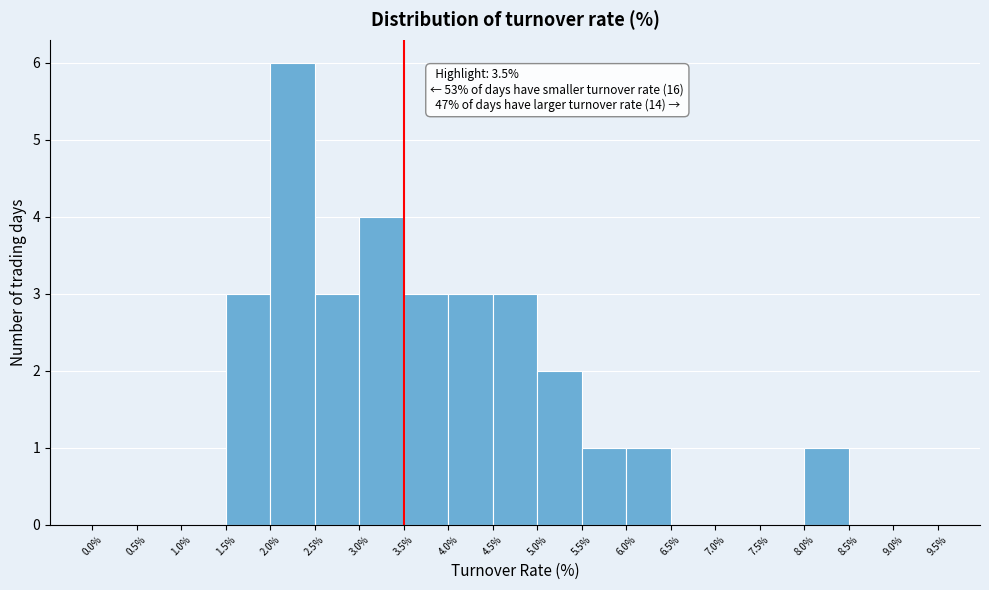

Which range on the x-axis has the tallest bar?

2.0% to 2.5%